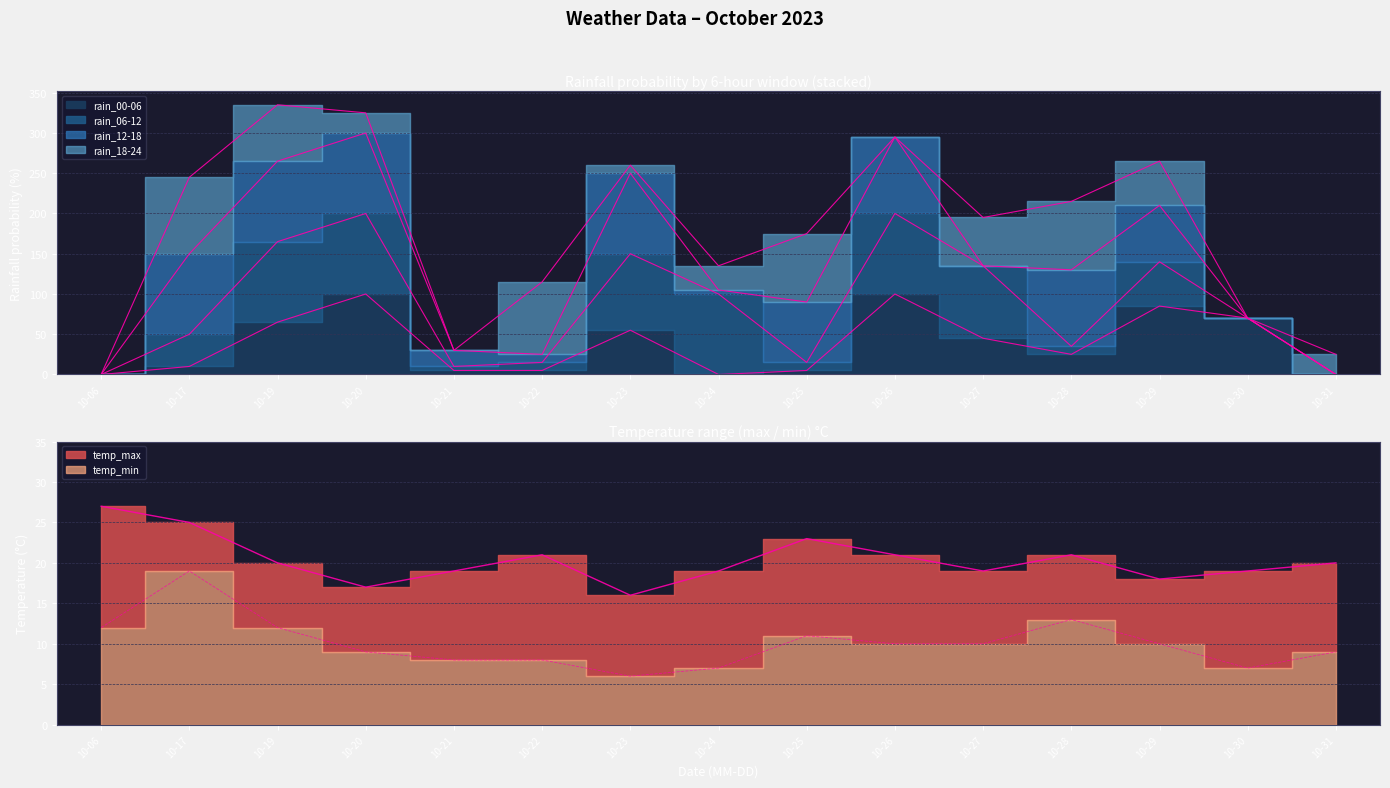

What is the sum of the temp_min values at 10-30 and 10-31?

16